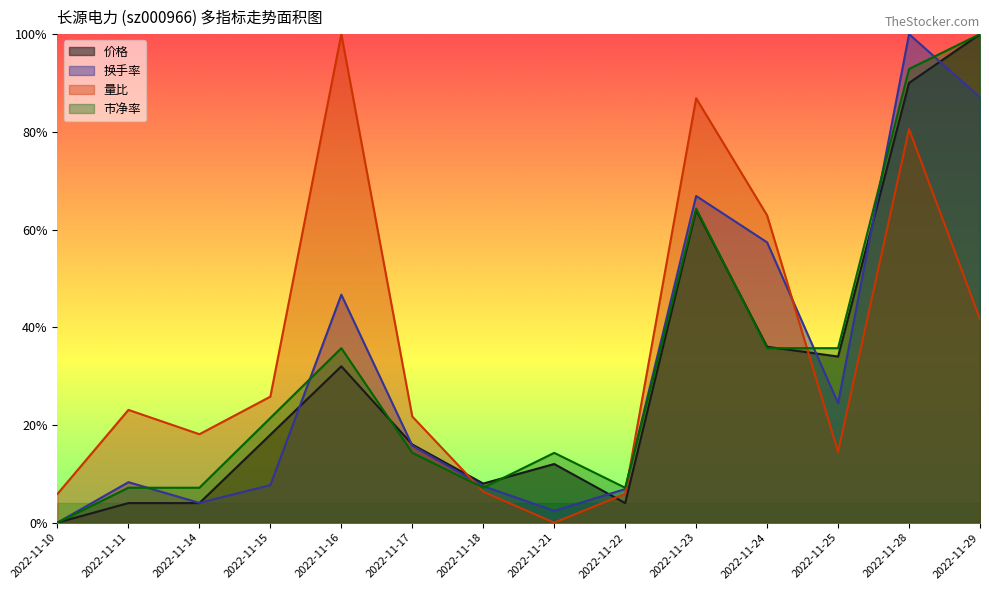

Which has a higher value, 2022-11-14 or 2022-11-25?

2022-11-25